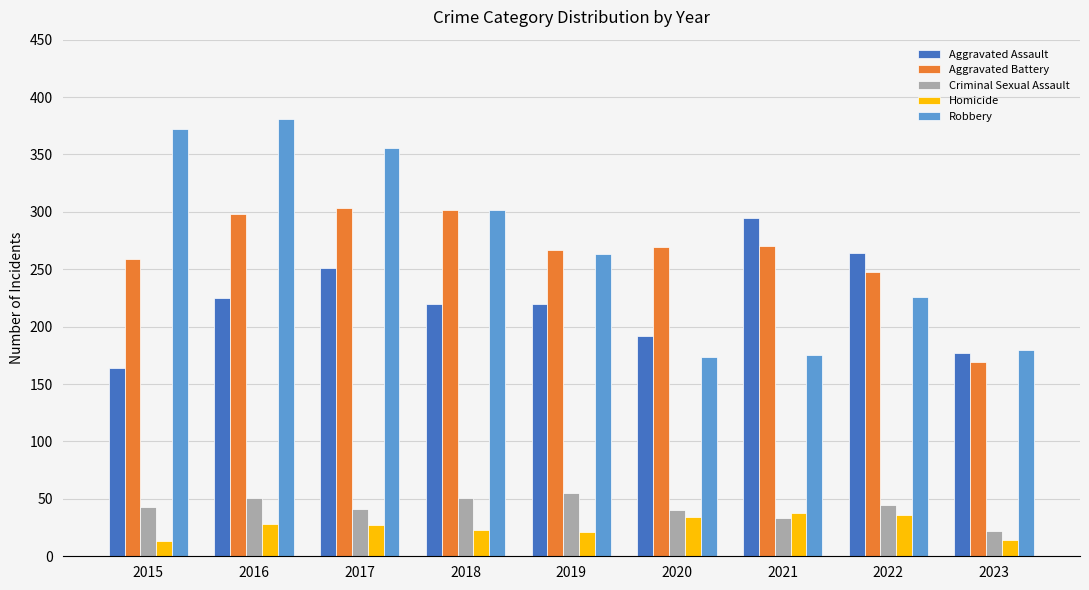

What is the smallest value displayed?

13